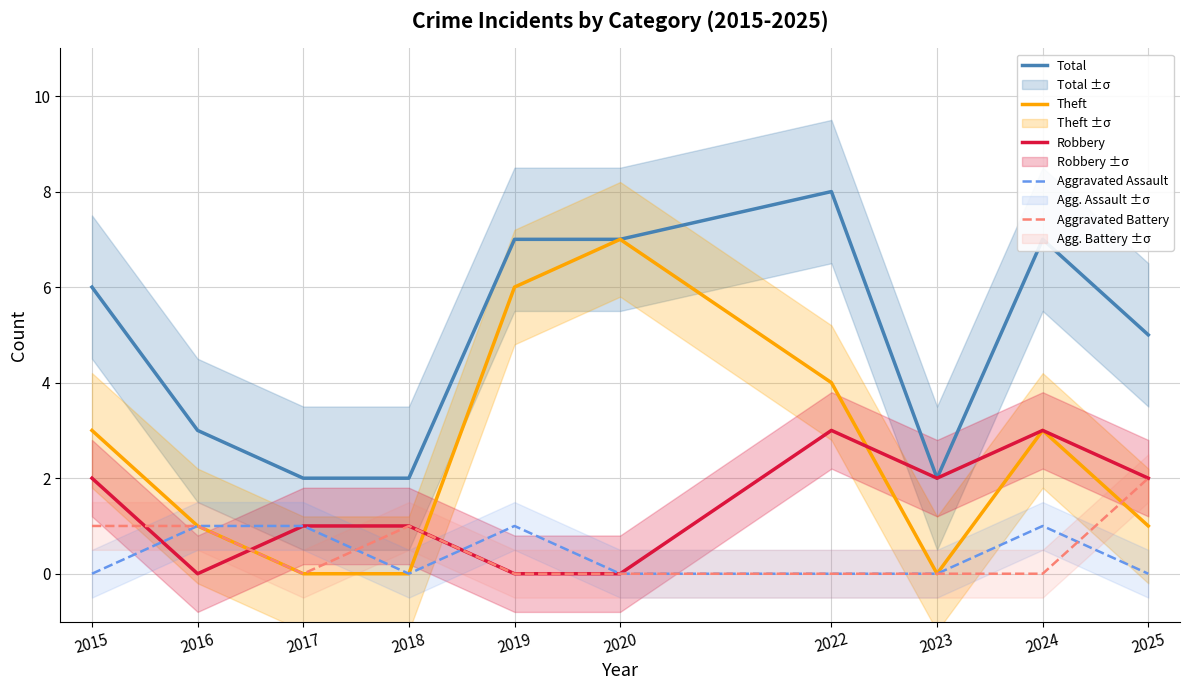

Where is the first local minimum for Aggravated Assault?

2018